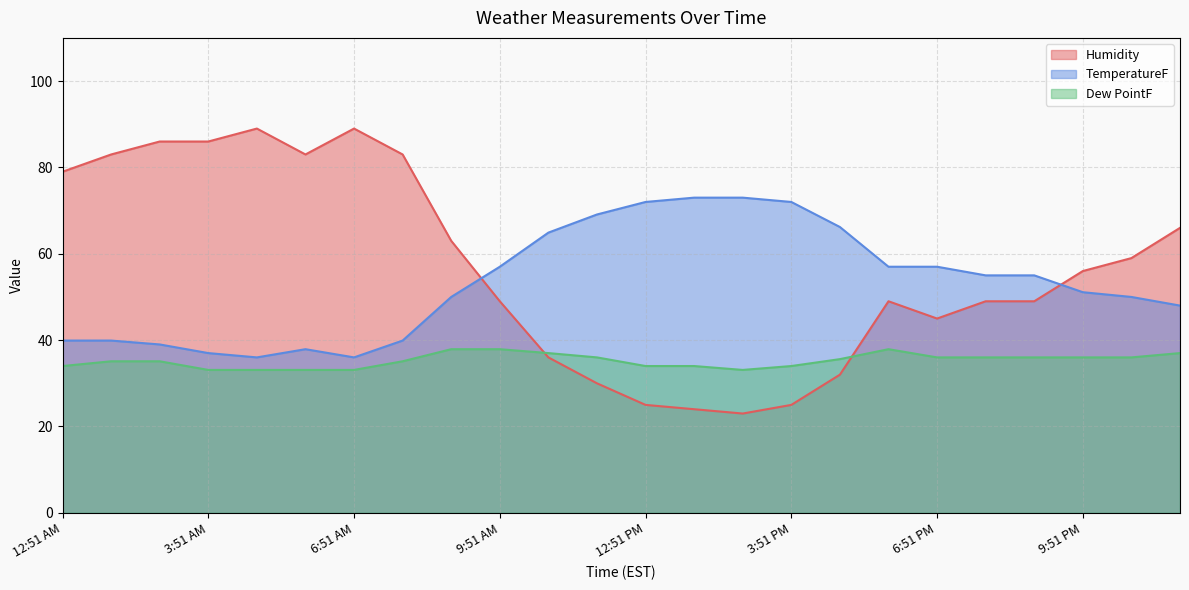

Which series ends up on top after the final intersection of TemperatureF and Humidity?

Humidity